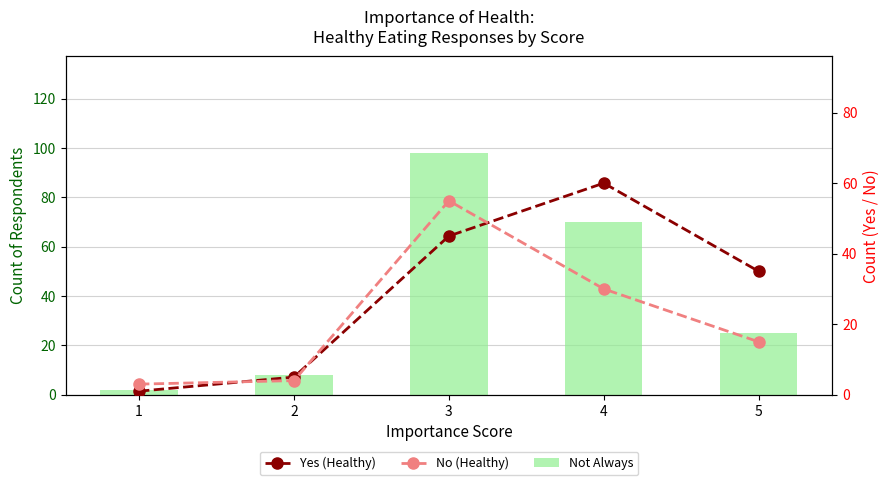

Does the chart contain stacked bars?

No